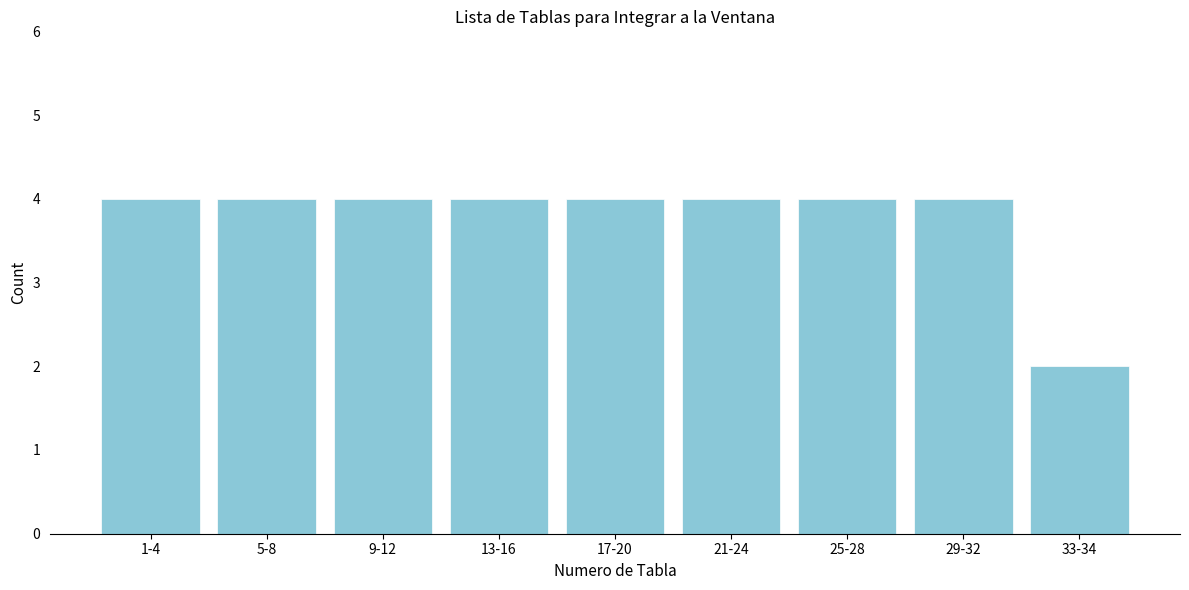

Reading left to right, extract all data points from this chart.

4	4	4	4	4	4	4	4	2